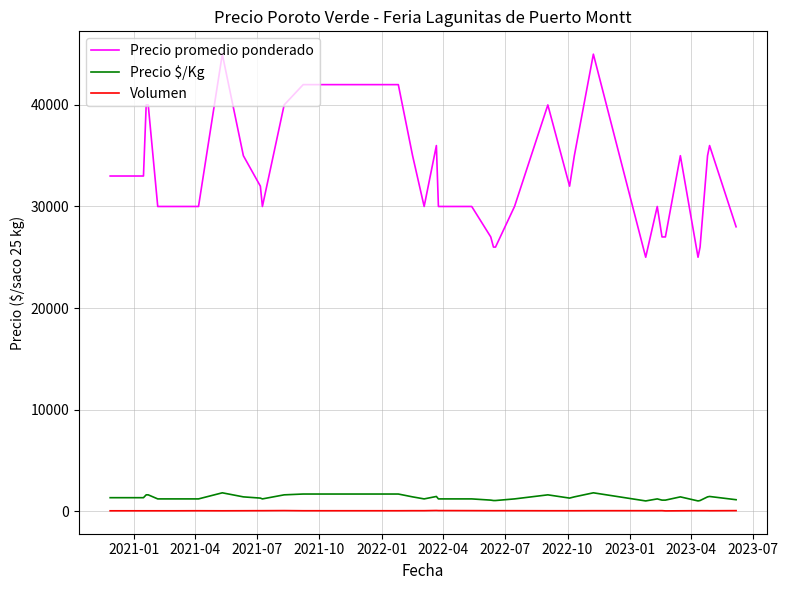

True or false: Precio promedio ponderado and Volumen cross at least once.

False